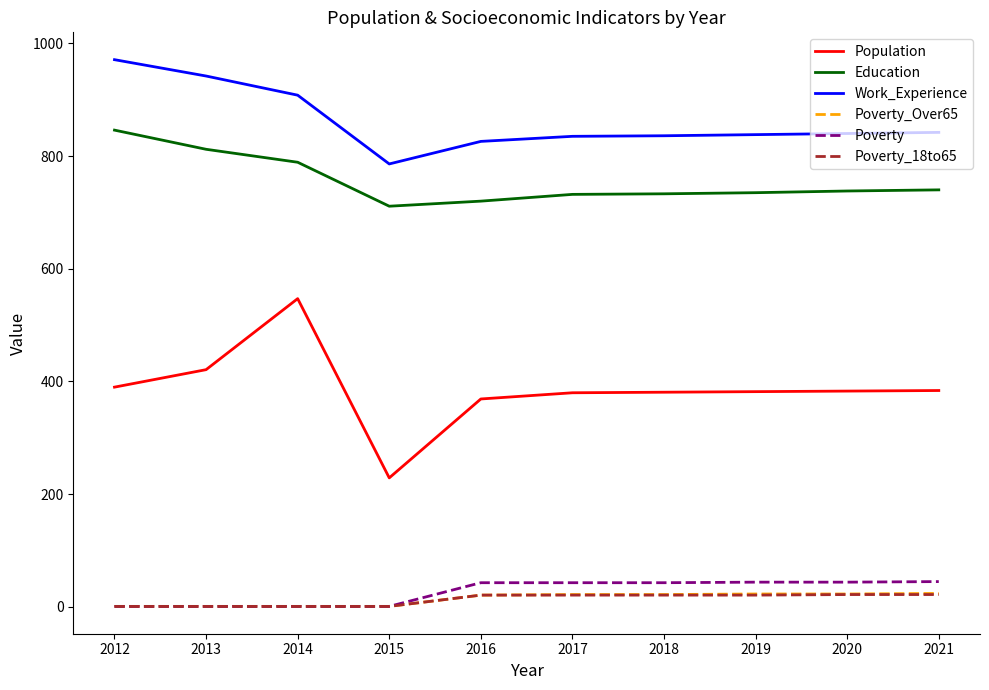

Is it true that Work_Experience equals 398 at 2021?

False